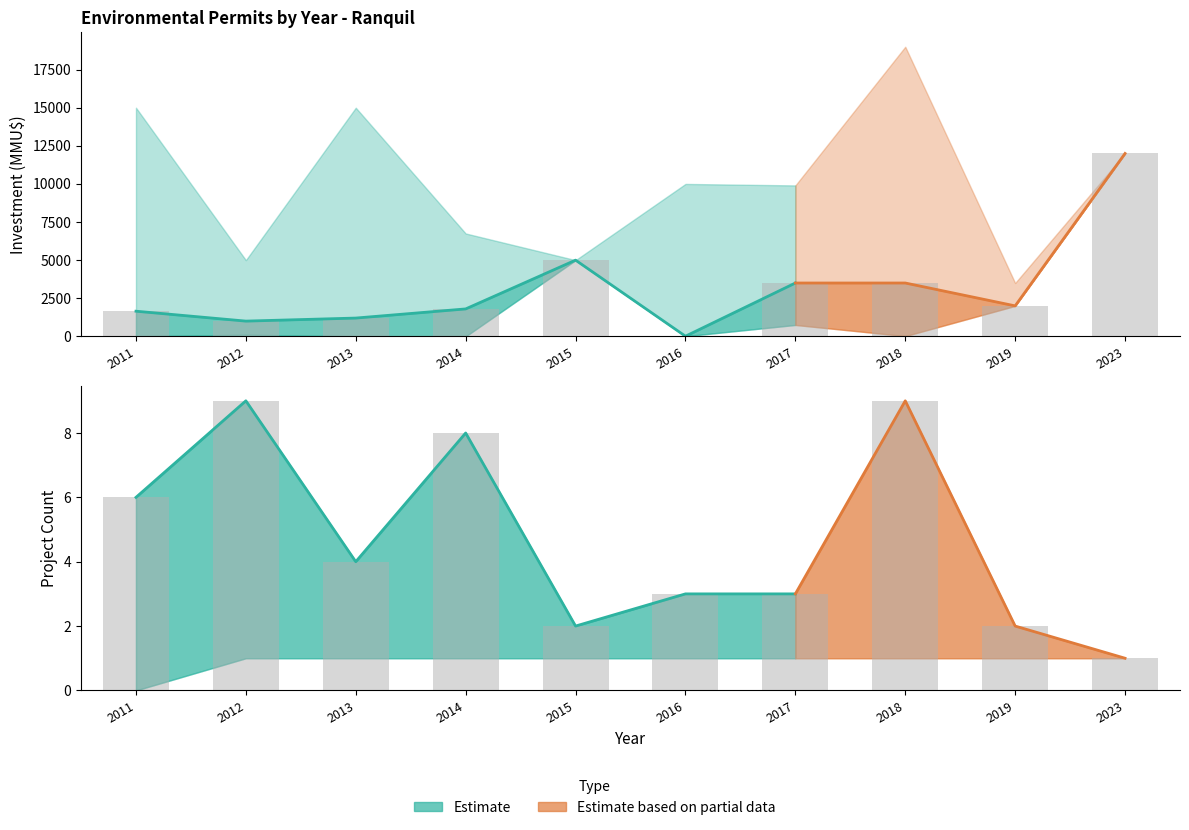

At which category is the sum across all series the highest?

2023